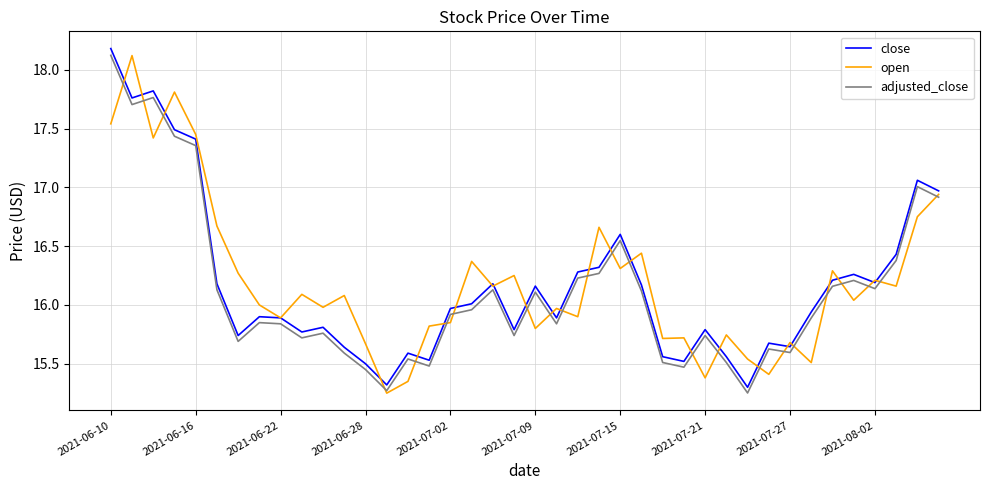

What is the greatest value displayed?

18.2